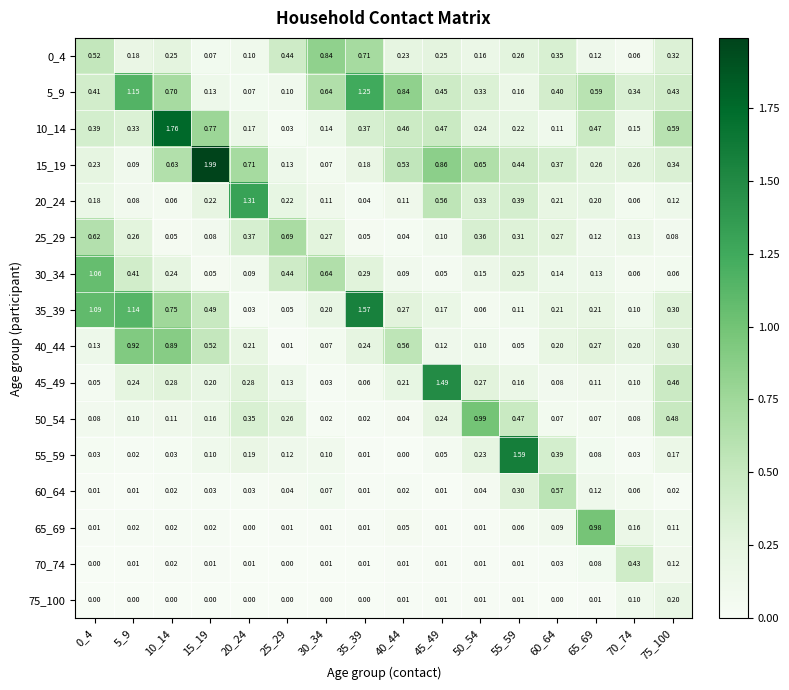

Is the value of 15_19 at 25_29 greater than the value of 10_14 at 40_44?

No